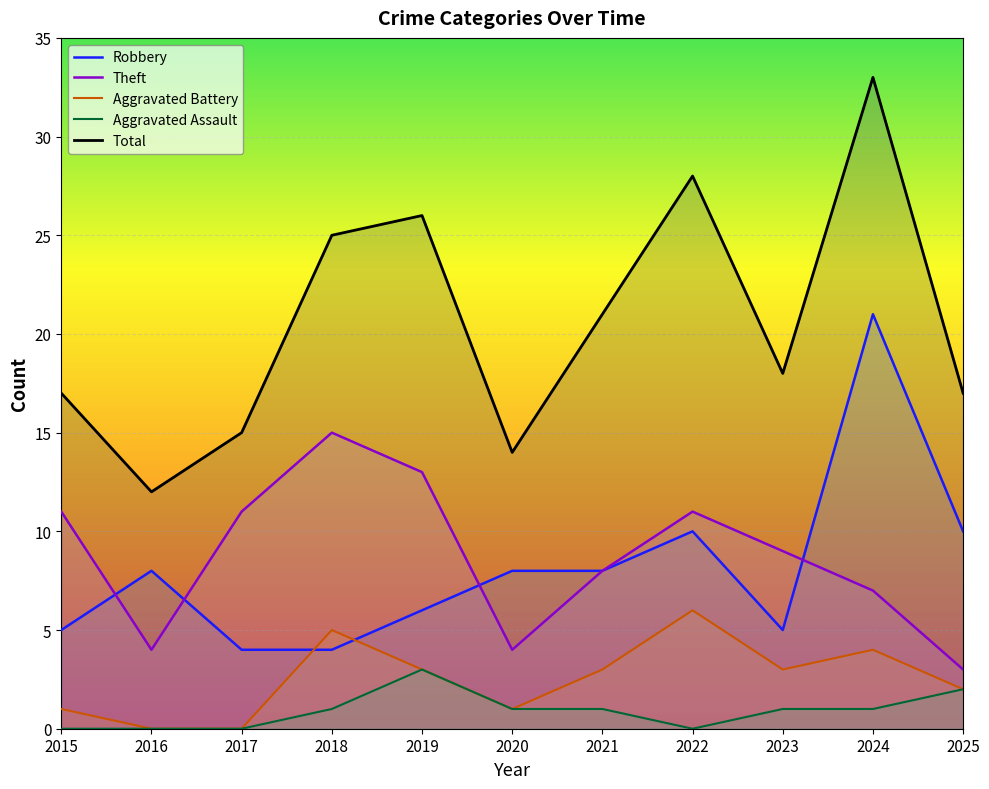

Reading left to right, transcribe all the data shown in this chart.

Robbery: 2015=5	2016=8	2017=4	2018=4	2019=6	2020=8	2021=8	2022=10	2023=5	2024=21	2025=10
Theft: 2015=11	2016=4	2017=11	2018=15	2019=13	2020=4	2021=8	2022=11	2023=9	2024=7	2025=3
Aggravated Battery: 2015=1	2016=0	2017=0	2018=5	2019=3	2020=1	2021=3	2022=6	2023=3	2024=4	2025=2
Aggravated Assault: 2015=0	2016=0	2017=0	2018=1	2019=3	2020=1	2021=1	2022=0	2023=1	2024=1	2025=2
Total: 2015=17	2016=12	2017=15	2018=25	2019=26	2020=14	2021=21	2022=28	2023=18	2024=33	2025=17